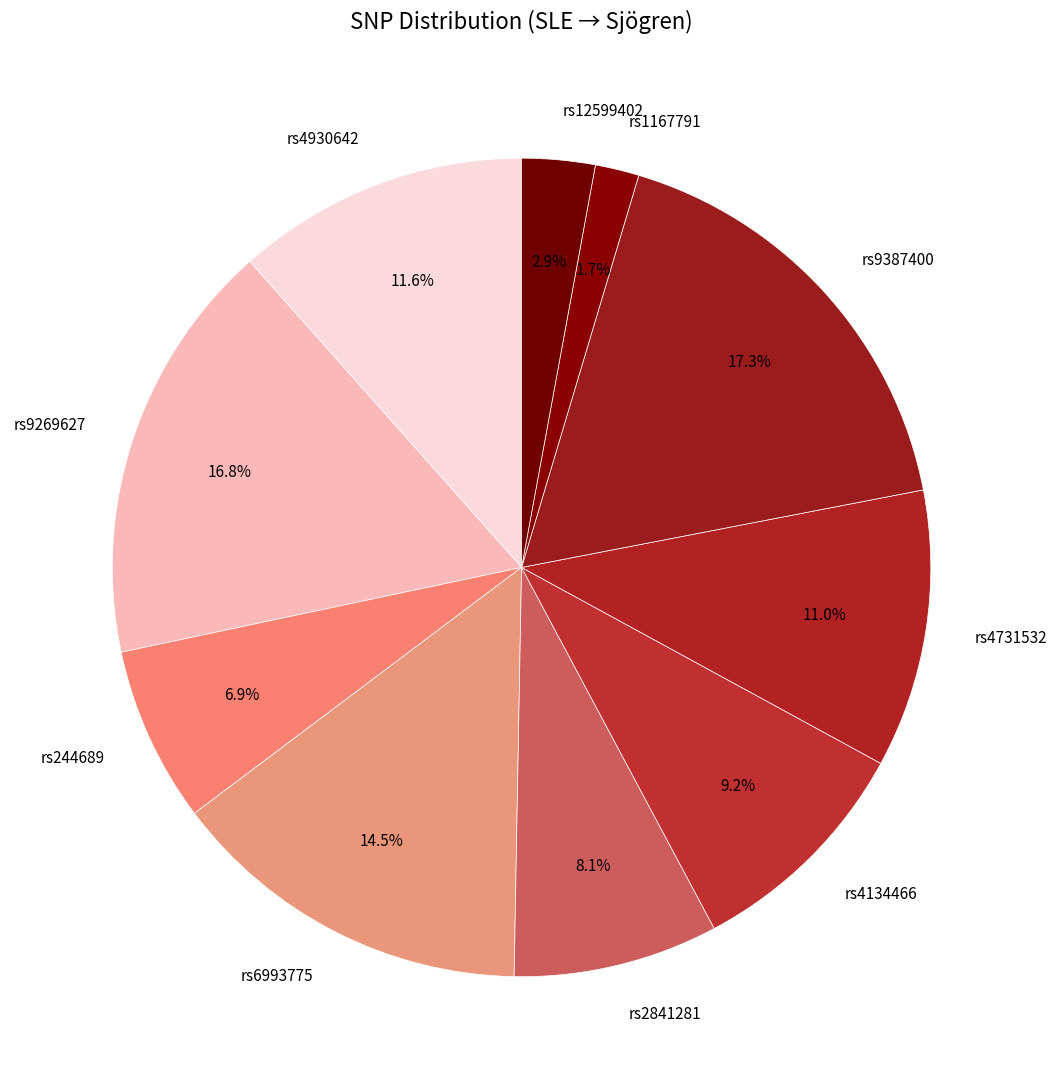

To the nearest percent, what is the average slice percentage?

10%